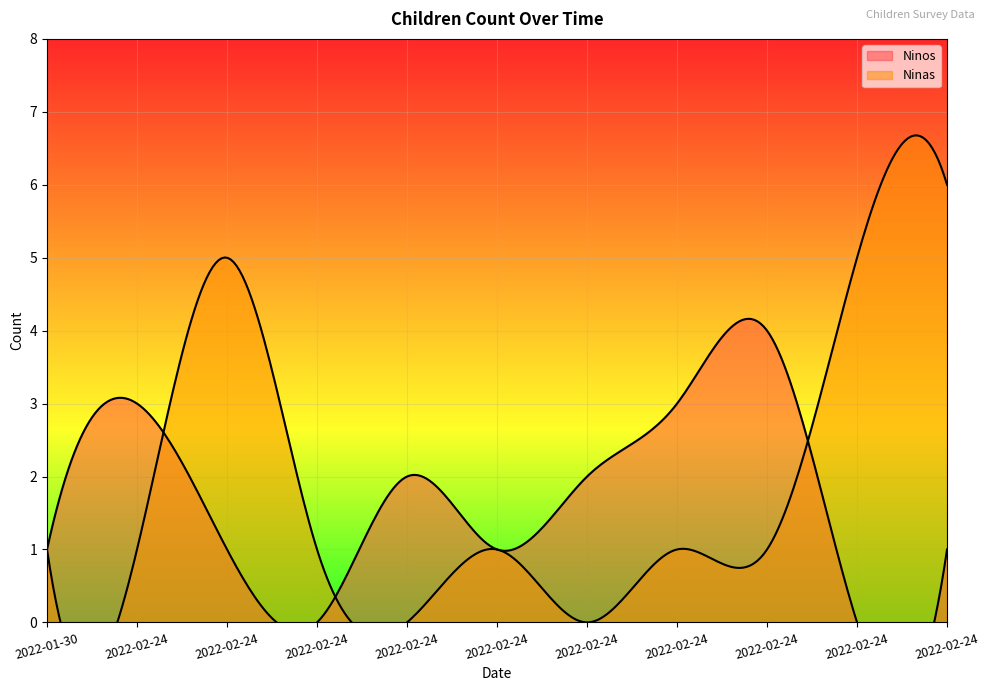

Which series has the largest range (max minus min)?

Ninas